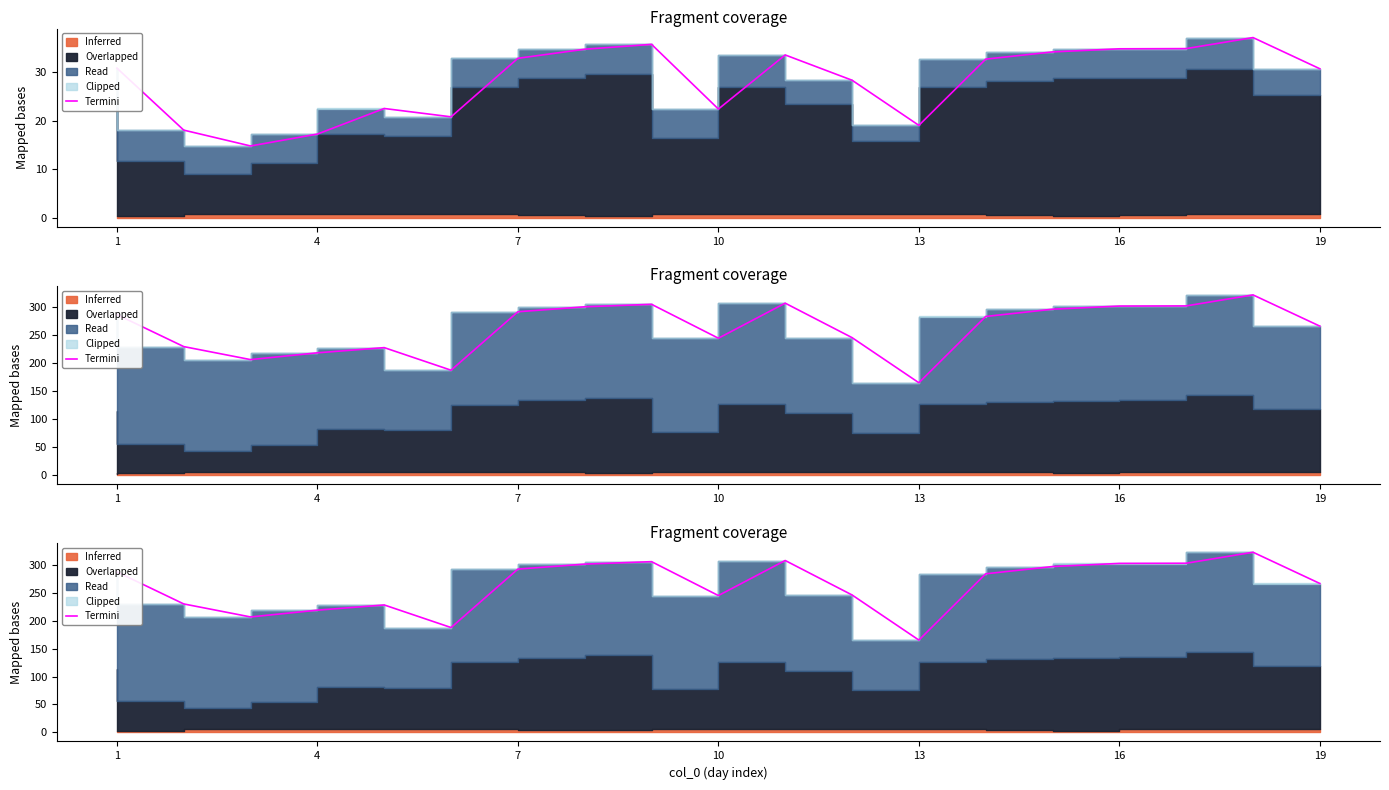

At which label does the data first exceed 283?

1